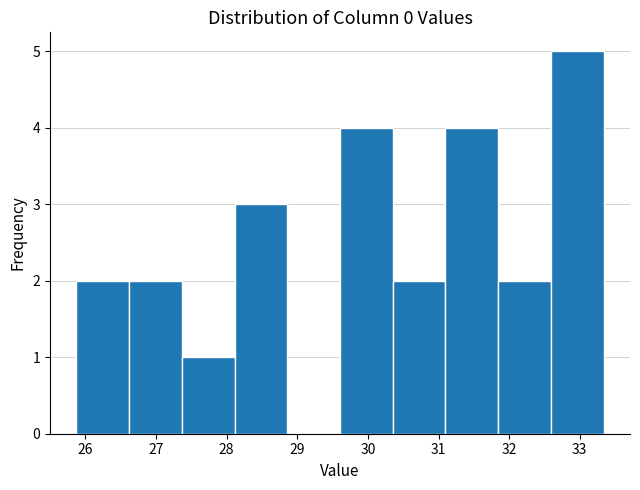

Reading left to right, transcribe this chart: for each bar, give the range it covers on the x-axis and its height. Neither the bar edges nor the heights are printed on the chart, so give them approximately, as read against the axes.

25.9 to 26.6: 2
26.6 to 27.4: 2
27.4 to 28.1: 1
28.1 to 28.9: 3
28.9 to 29.6: 0
29.6 to 30.4: 4
30.4 to 31.1: 2
31.1 to 31.8: 4
31.8 to 32.6: 2
32.6 to 33.3: 5